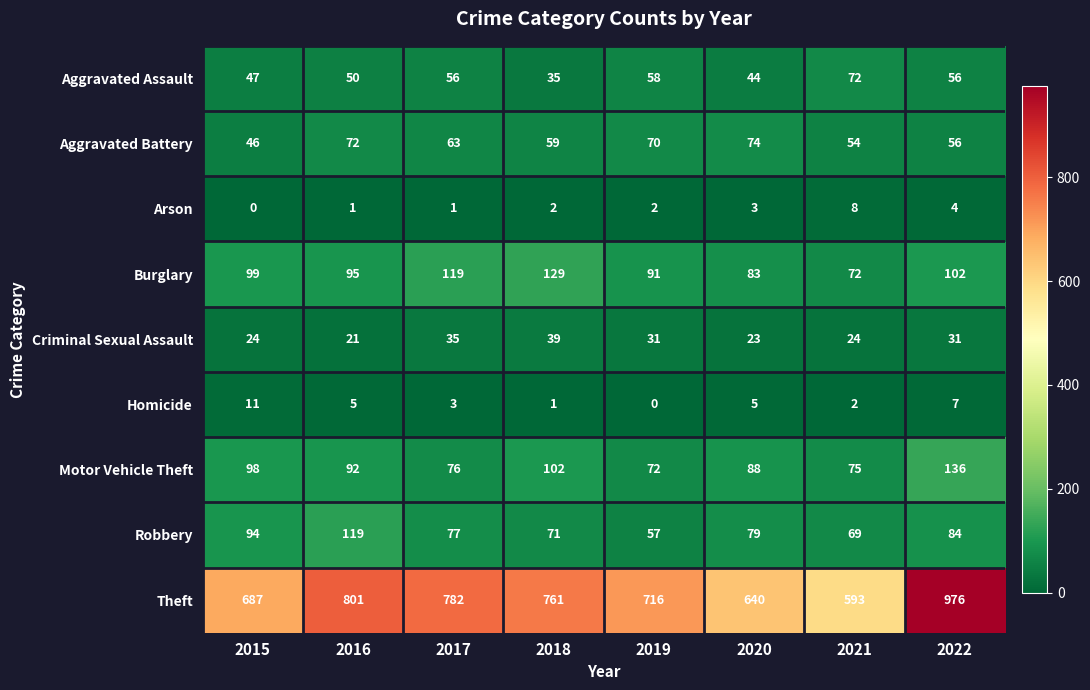

What is the average value of the Aggravated Battery series?

62